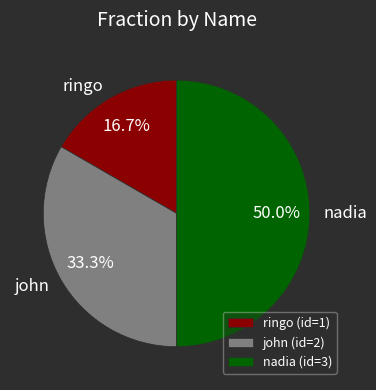

Which category has the smallest portion of the pie?

ringo